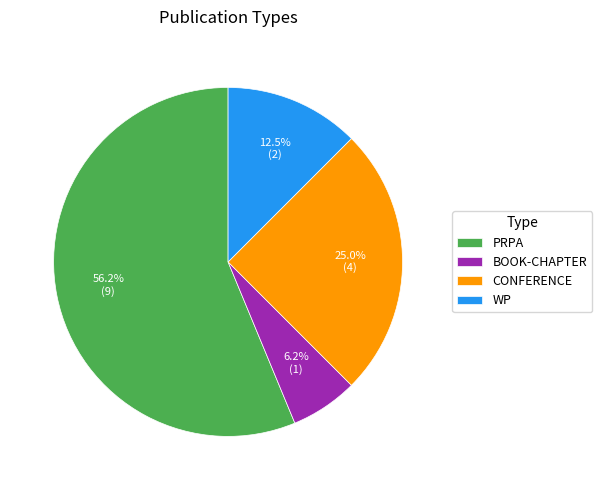

Which category accounts for the majority?

PRPA